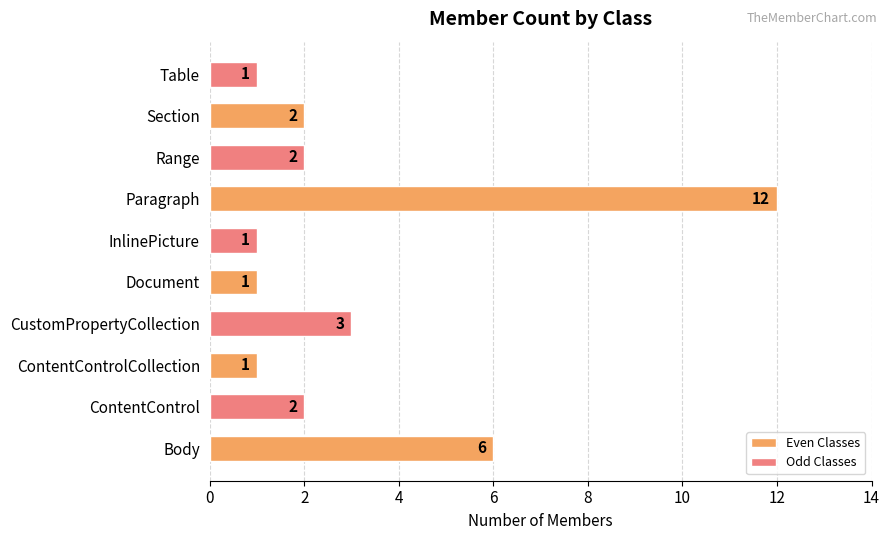

Where is the data nearest to the value 6?

Body